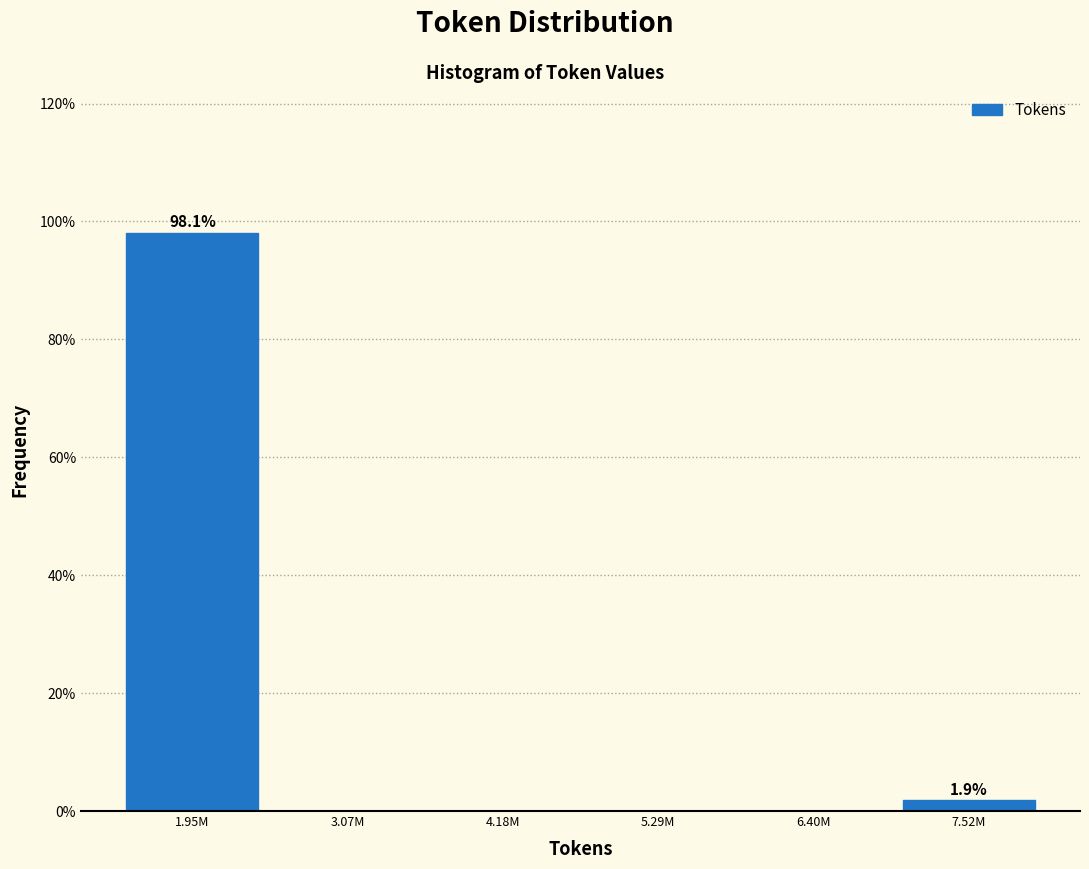

Reading left to right, extract all data points from this chart.

1.95M=98.1	3.07M=0.0	4.18M=0.0	5.29M=0.0	6.40M=0.0	7.52M=1.9